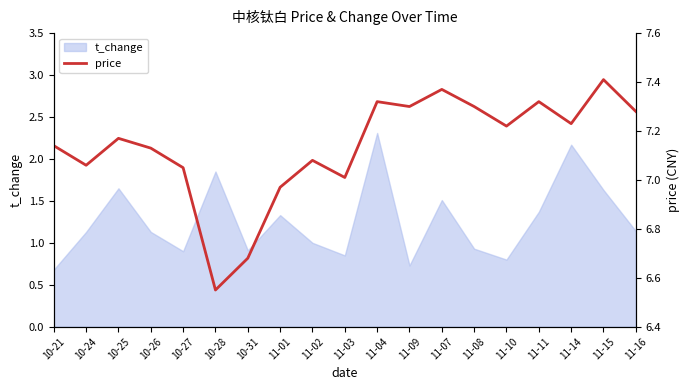

The value of t_change at 11-08 is 0.9. True or false?

True